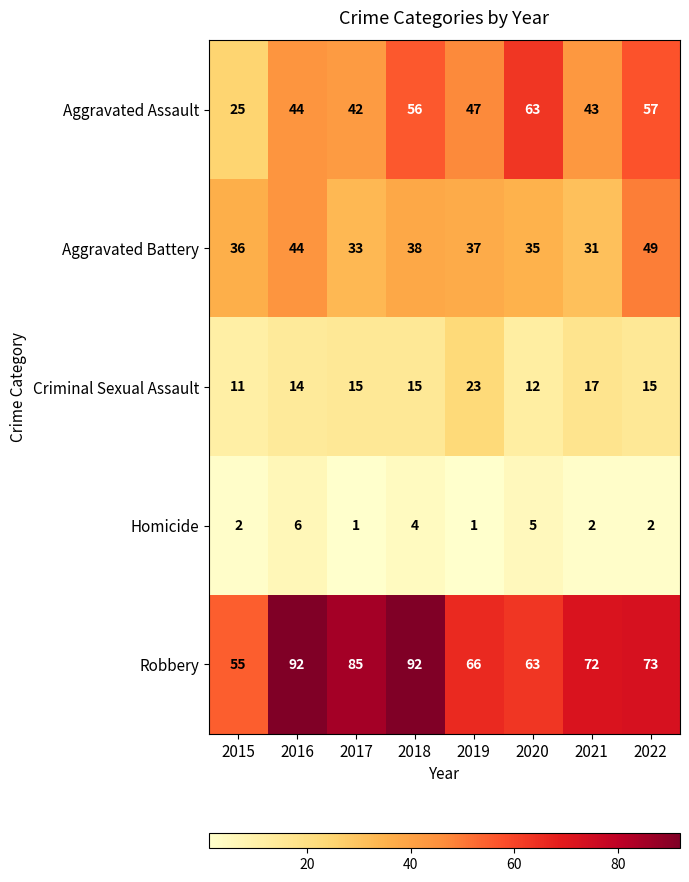

What is the maximum value shown in the chart?

92